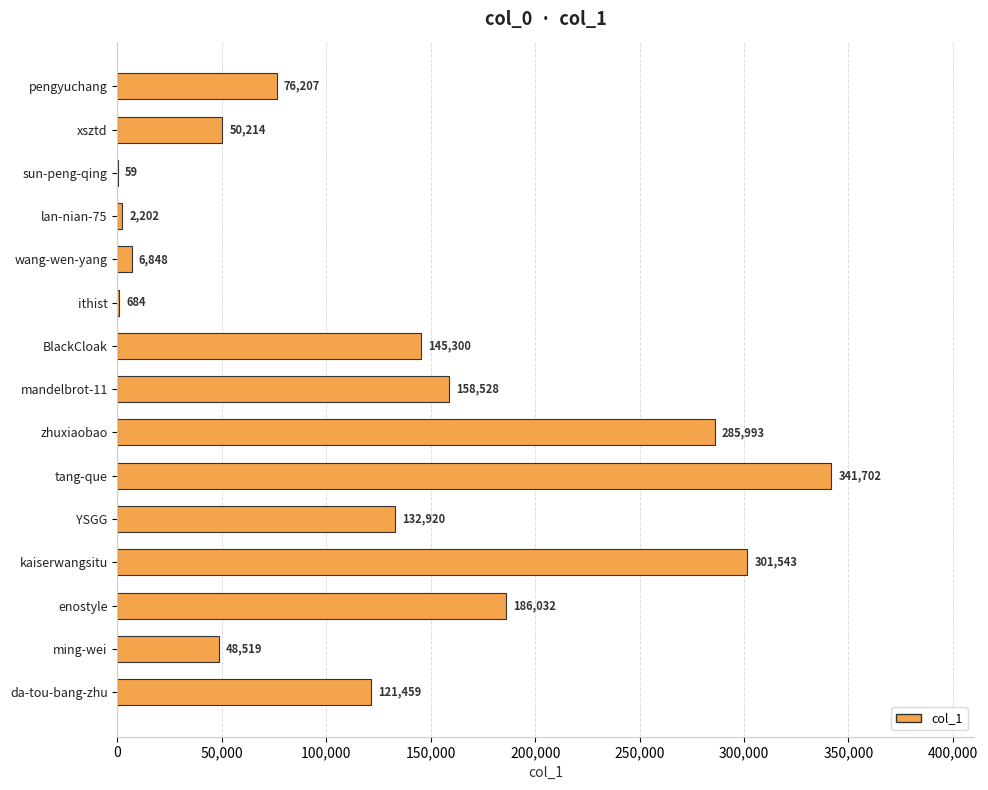

The value at pengyuchang is 131716. True or false?

False